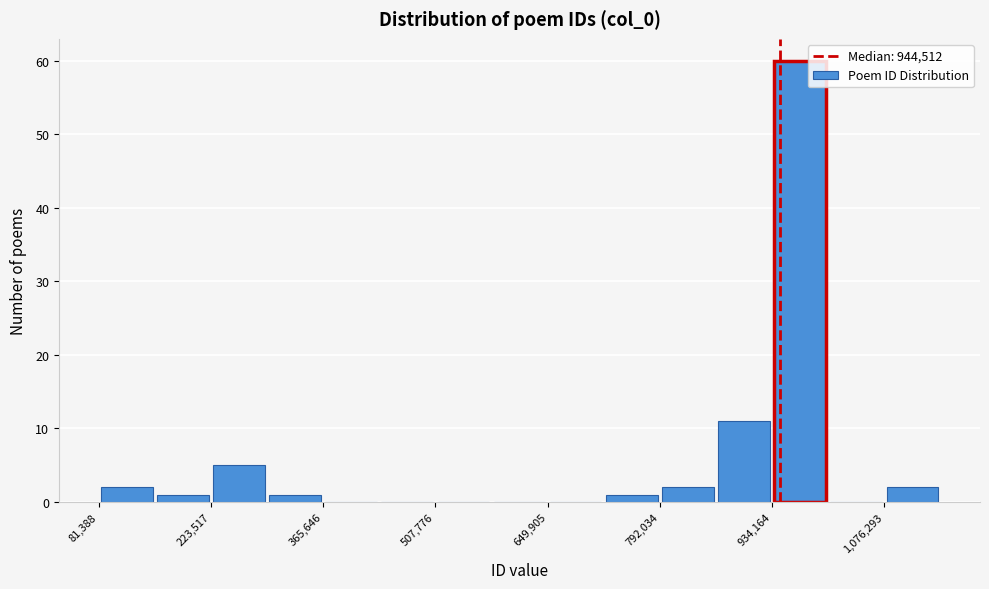

Read against the x-axis, roughly where is the centre of the tallest bar?

960000